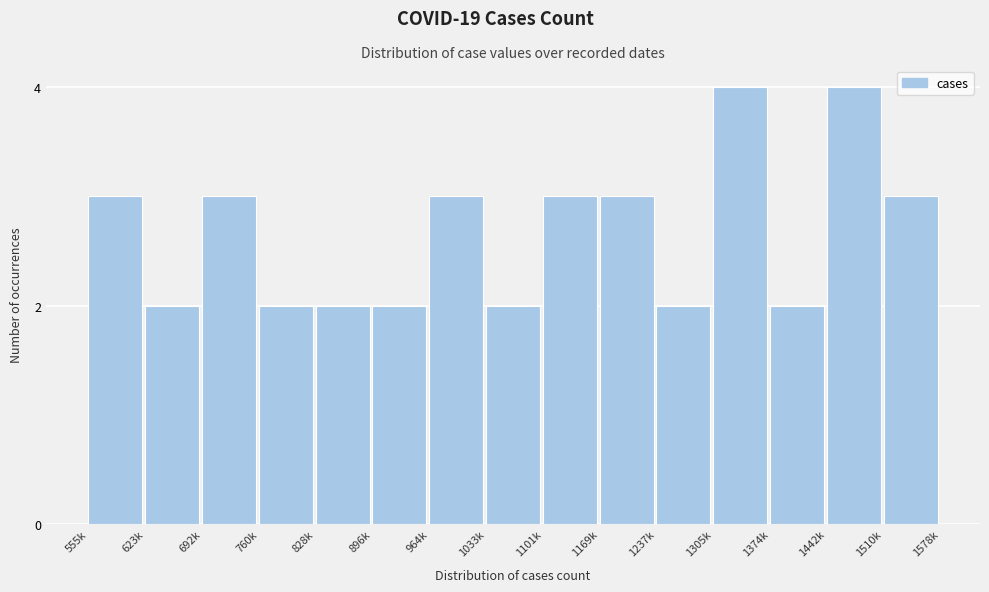

Reading left to right, list all the values displayed in this chart.

3	2	3	2	2	2	3	2	3	3	2	4	2	4	3